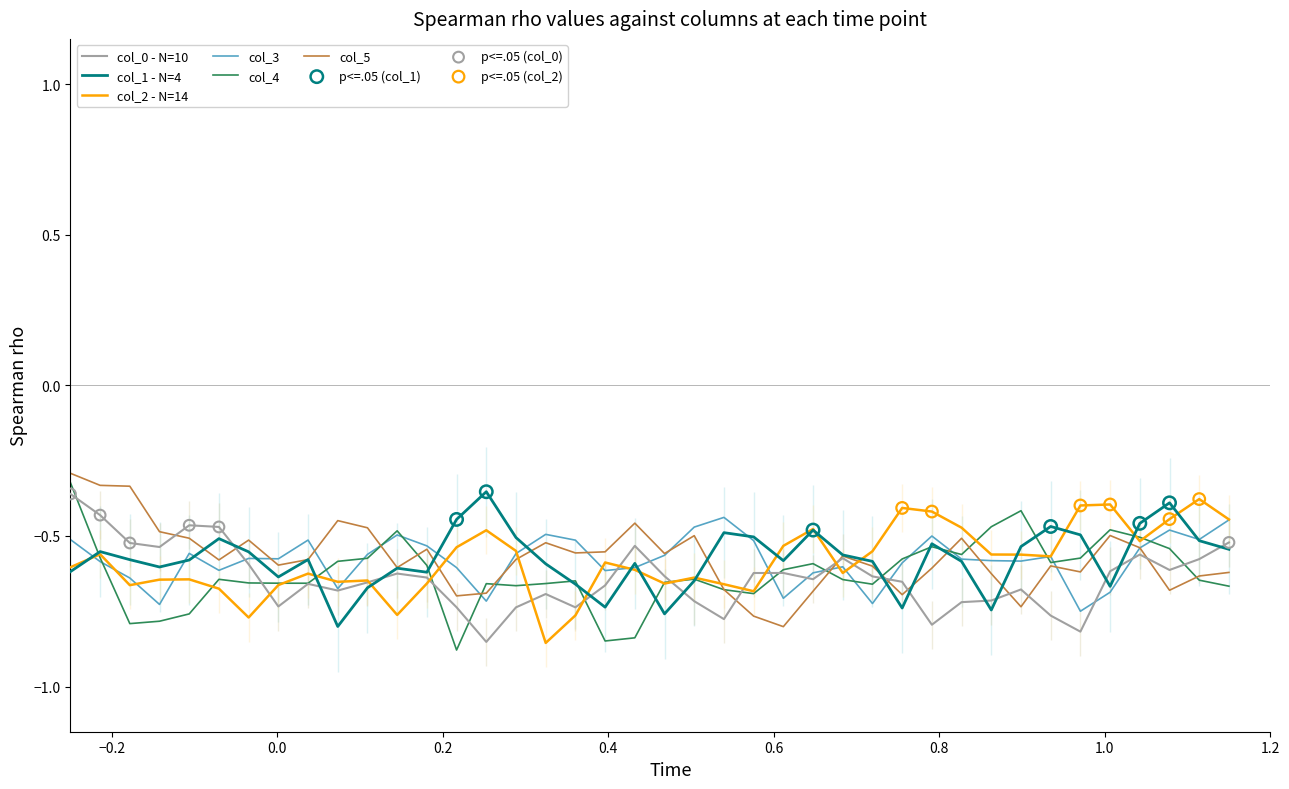

Which series contains the lowest Y value?

col_4